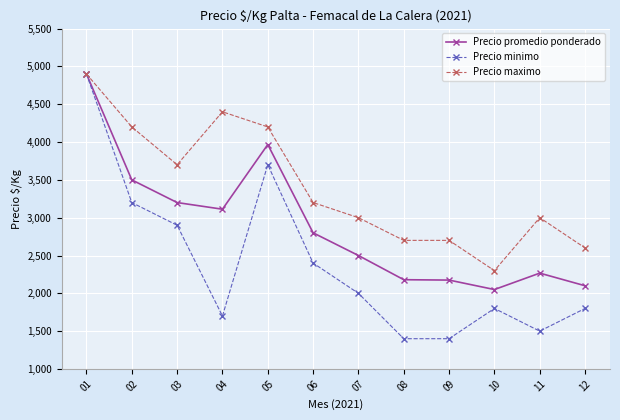

List the series in order of their overall mean, lowest first.

Precio minimo, Precio promedio ponderado, Precio maximo